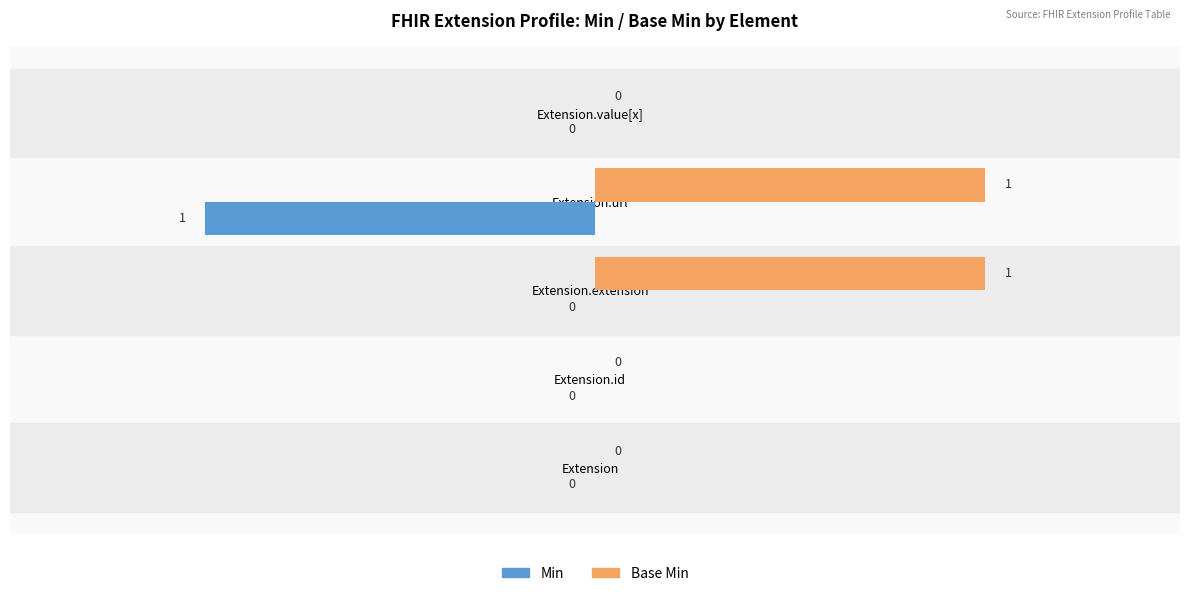

The value of Base Min at Extension is 0. True or false?

True